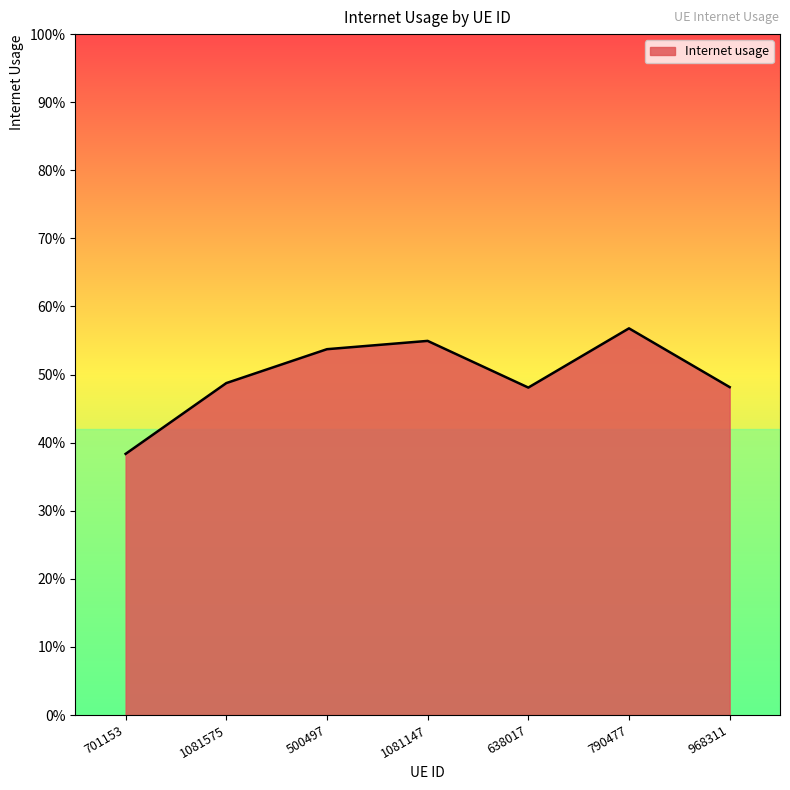

What value does the data have at 1081147?

0.5